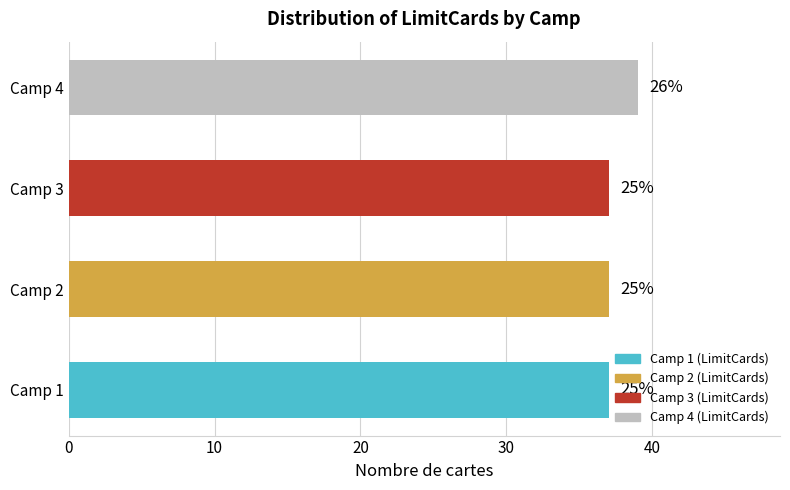

Which has a higher value, Camp 2 or Camp 4?

Camp 4